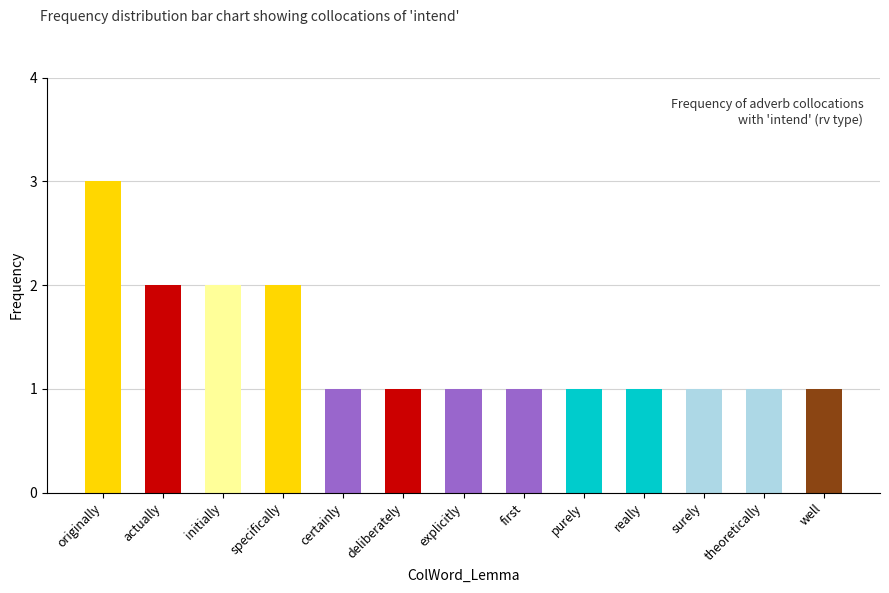

The chart shows a value of 2 at specifically. True or false?

True